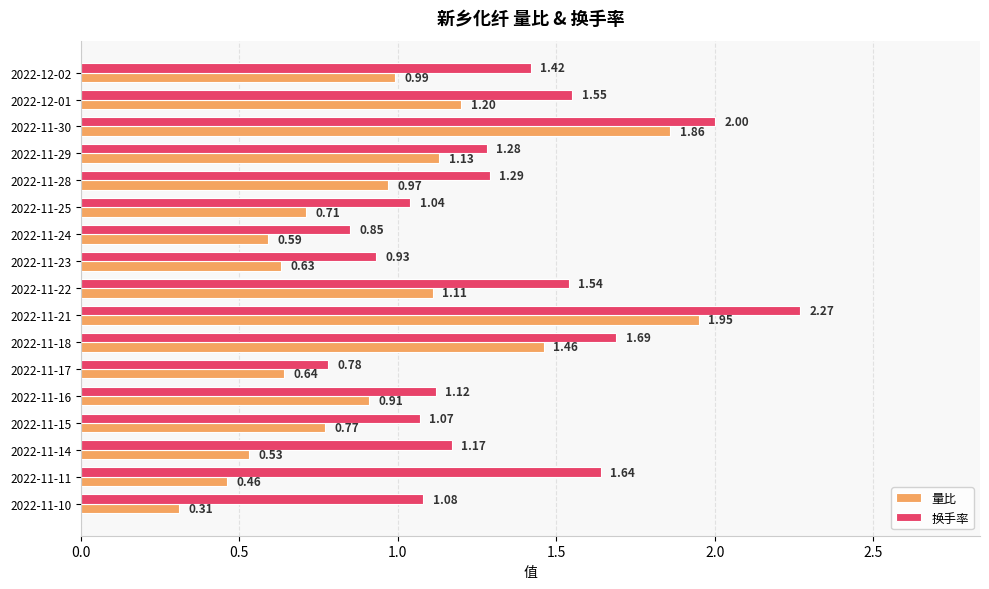

At how many categories does at least one series exceed 1?

14